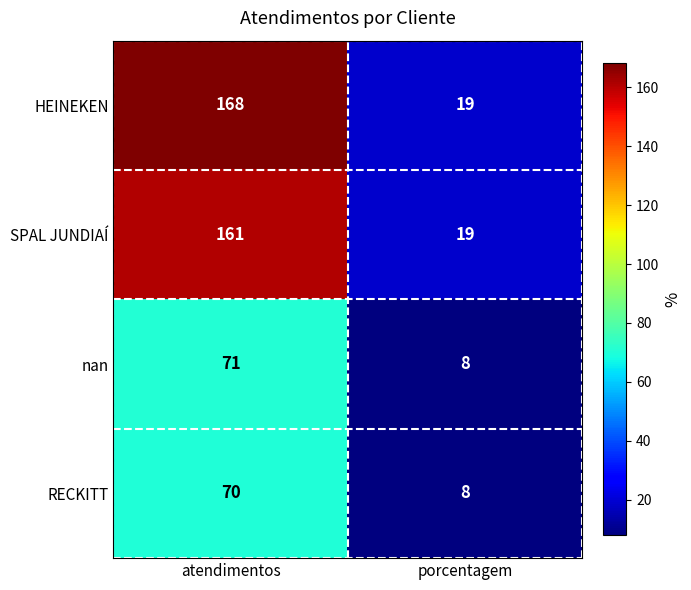

Which category has the highest value in the nan series?

atendimentos